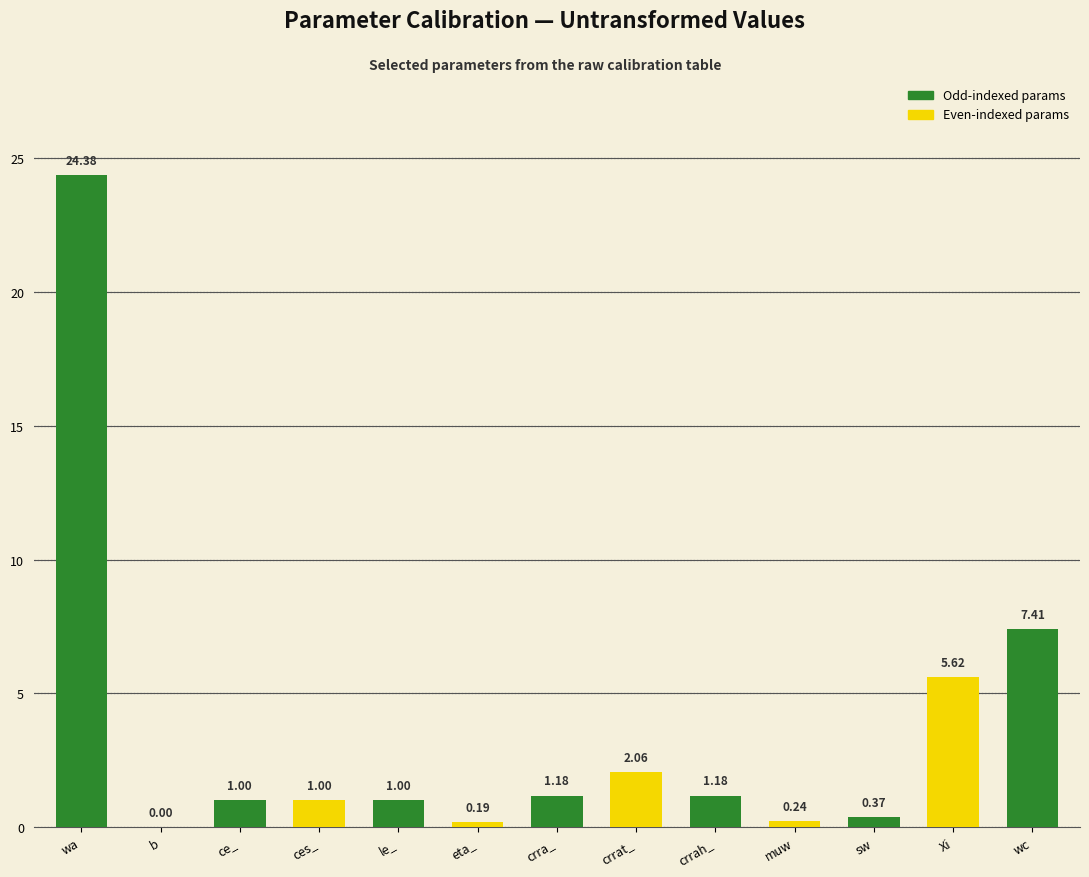

Between wc and wa, which is larger?

wa